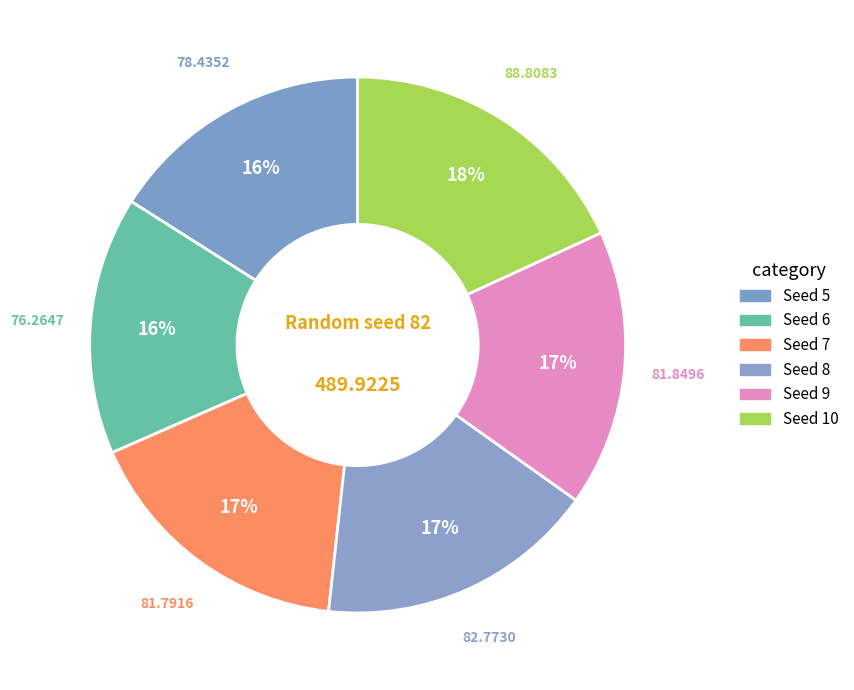

How many slices are in this pie chart?

6